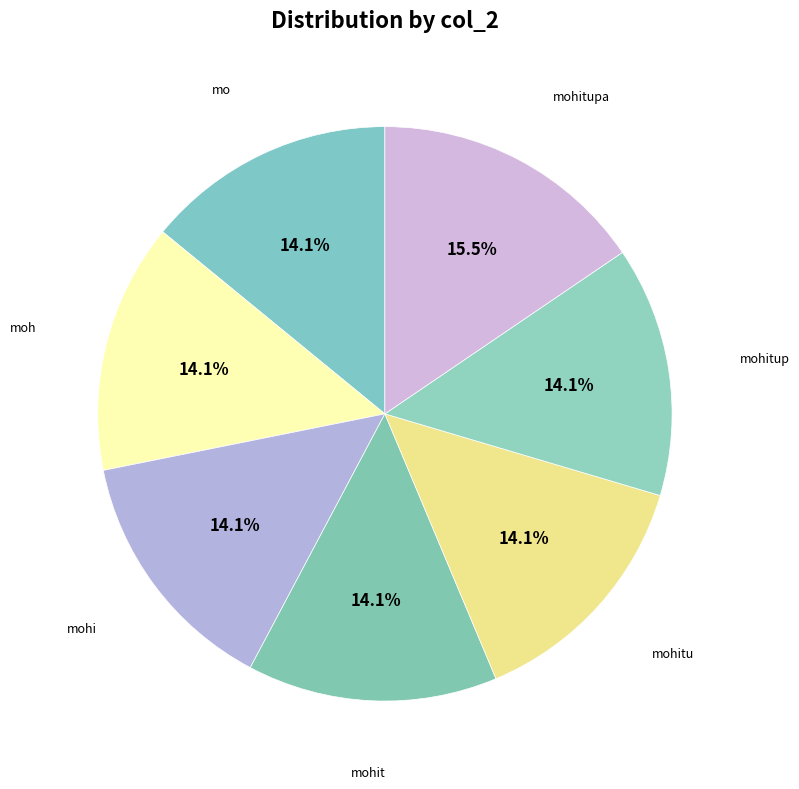

To the nearest percent, what is the difference between the largest and smallest slice percentages?

1%